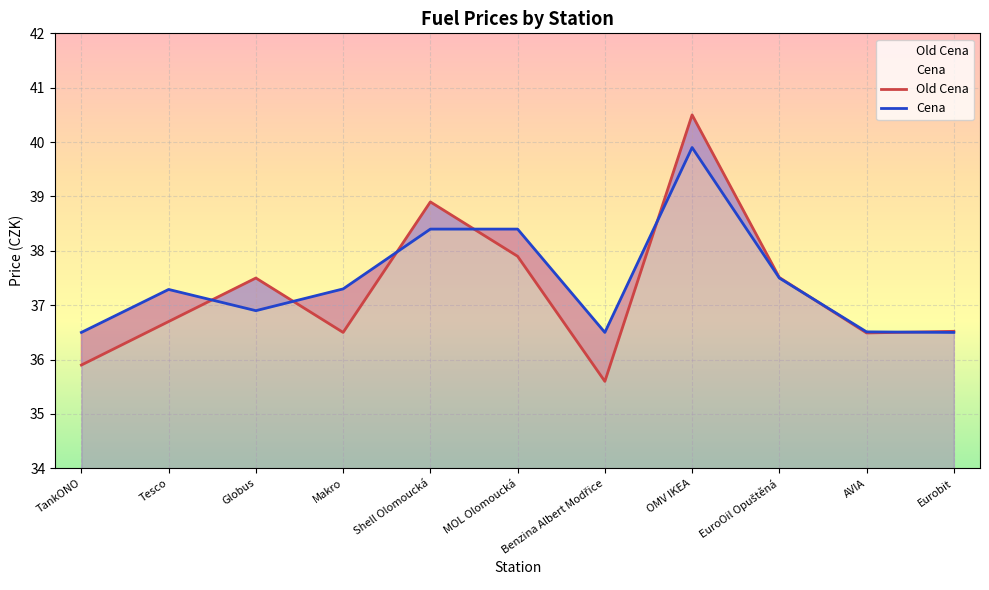

In Old Cena, how many points are lower than both neighbors (excluding endpoints)?

3